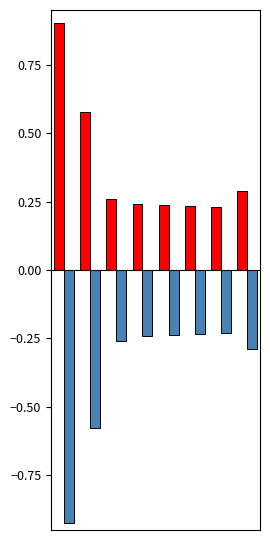

What is the greatest value displayed?

0.9